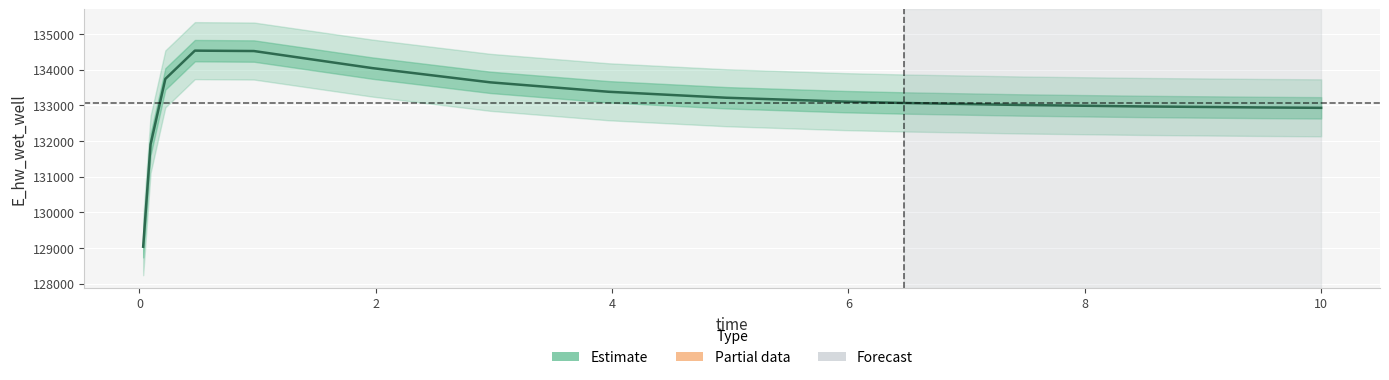

What is the difference between the second highest and second lowest values?

2620.3